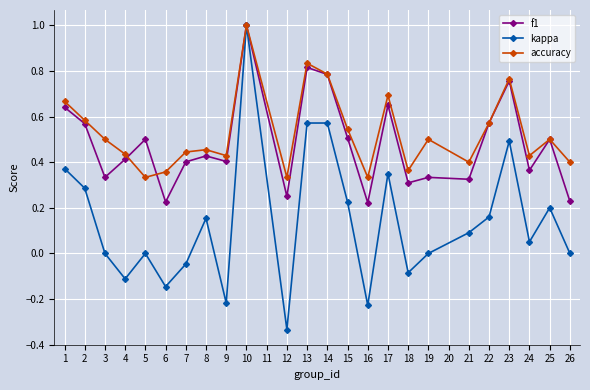

At which label does f1 reach its peak?

10